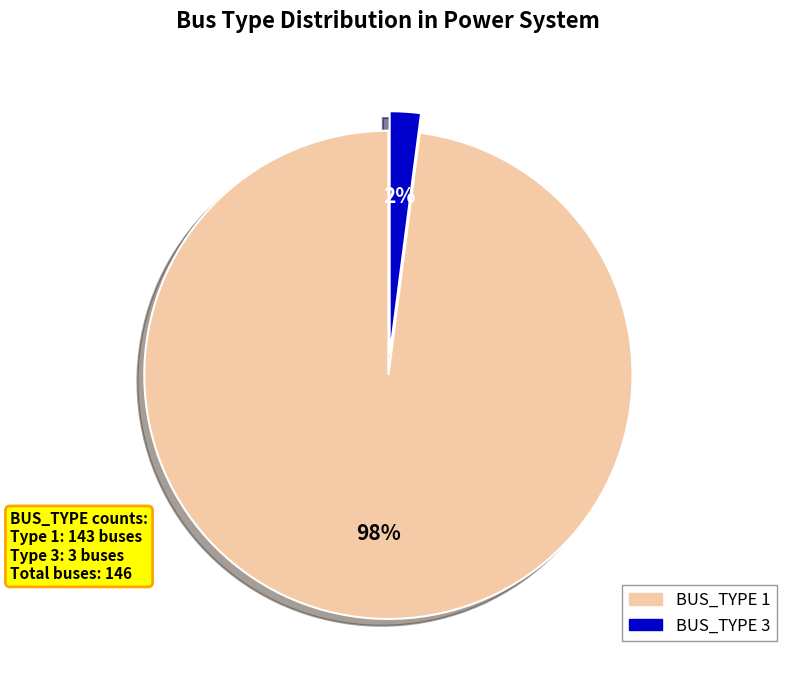

To the nearest percent, what is the difference between the largest and smallest slice percentages?

96%